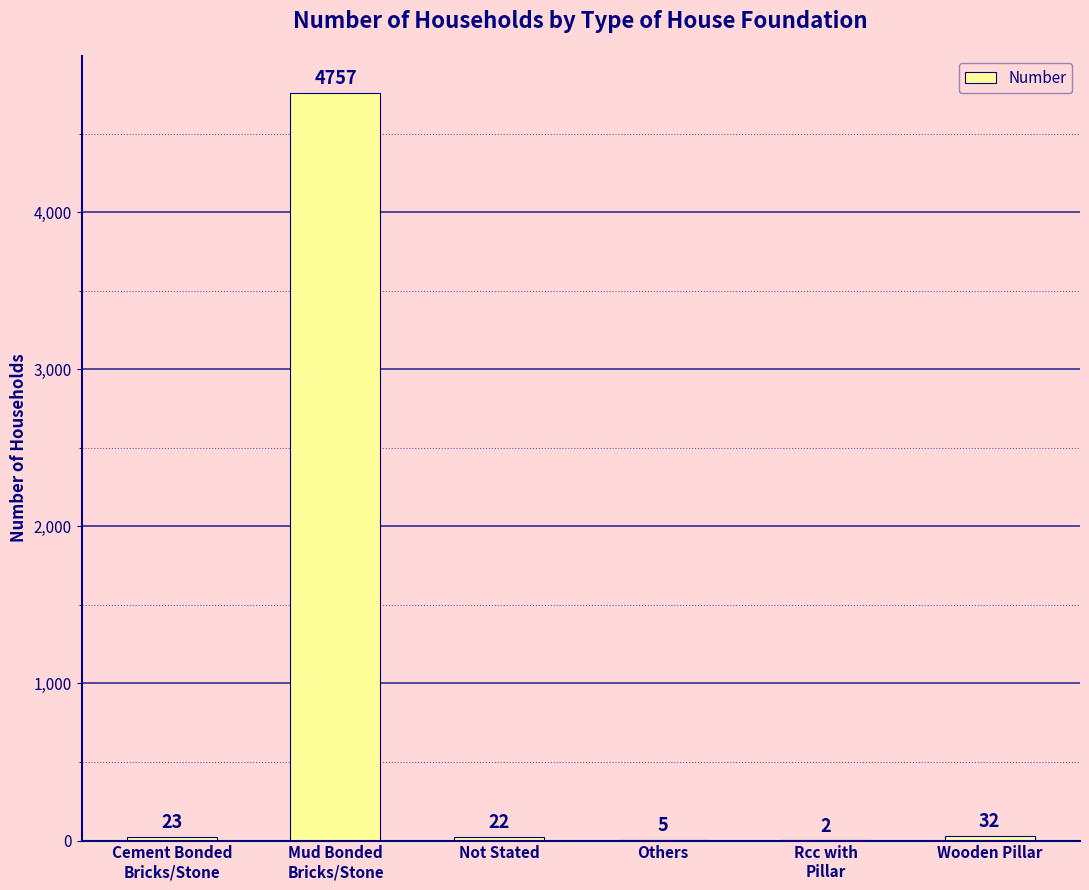

What value does the data have at Wooden Pillar, to the nearest 50?

50